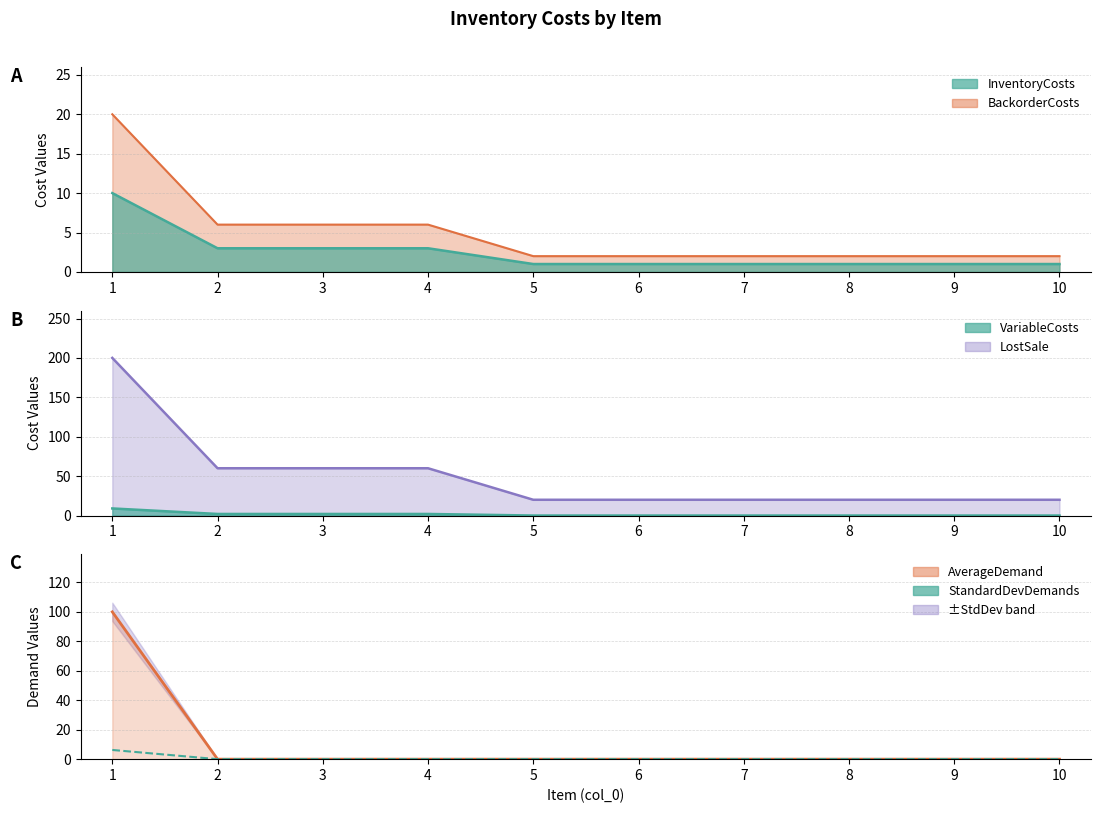

At which label is StandardDevDemands closest to 3?

2